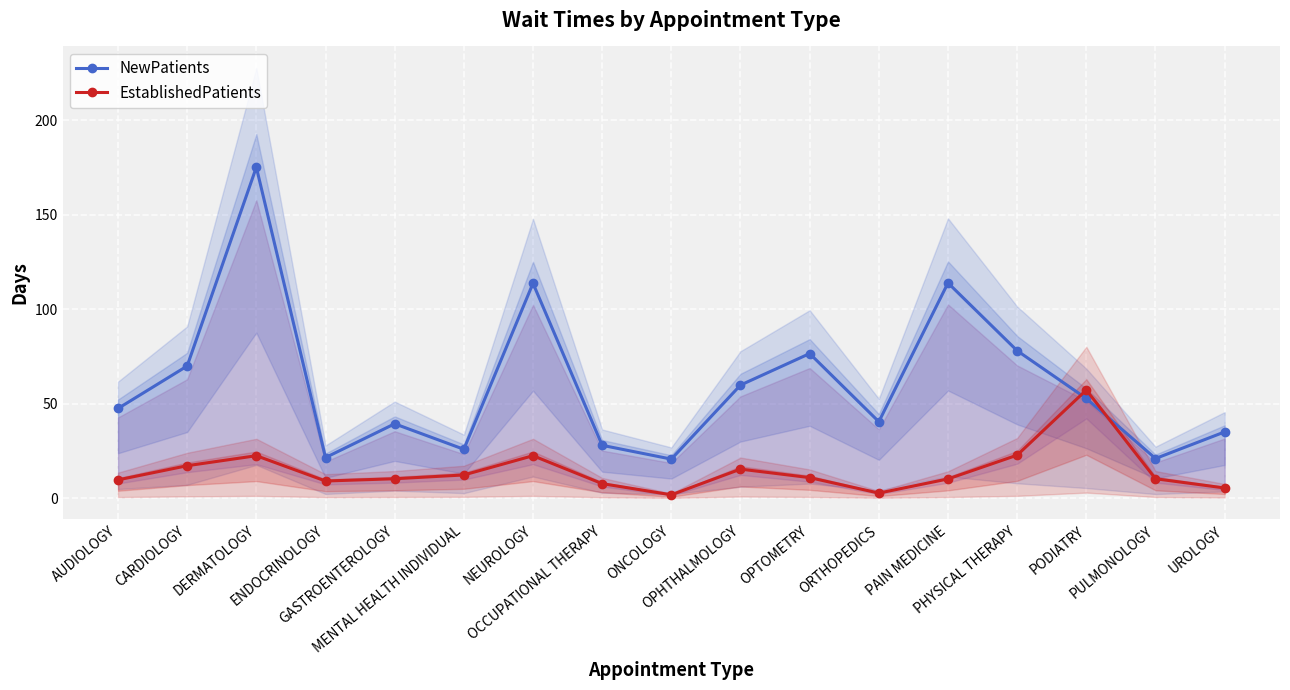

Is this an area chart (filled region under the line)?

No